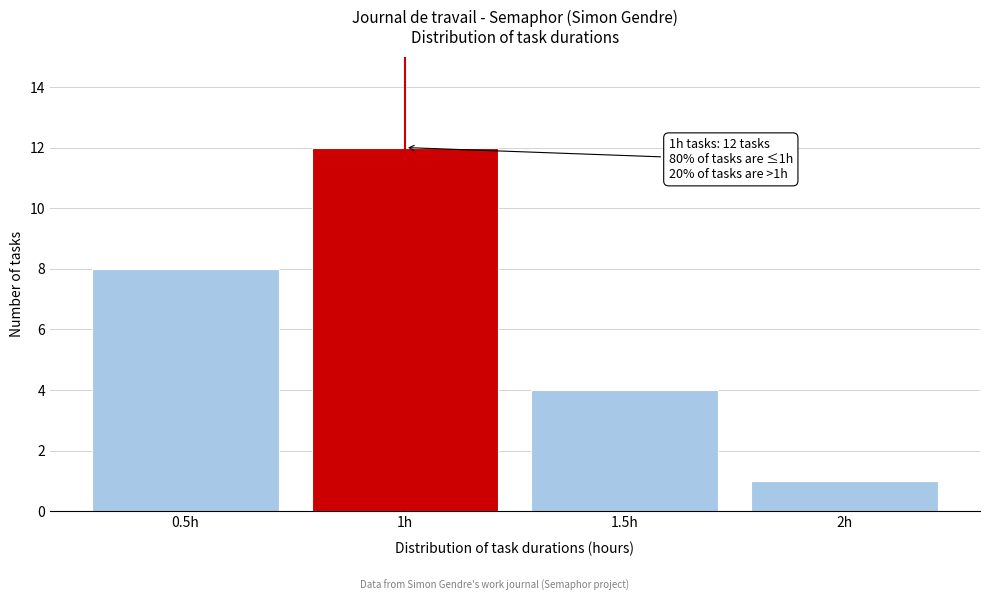

Over which range of the x-axis is the bar tallest?

0.75 to 1.25